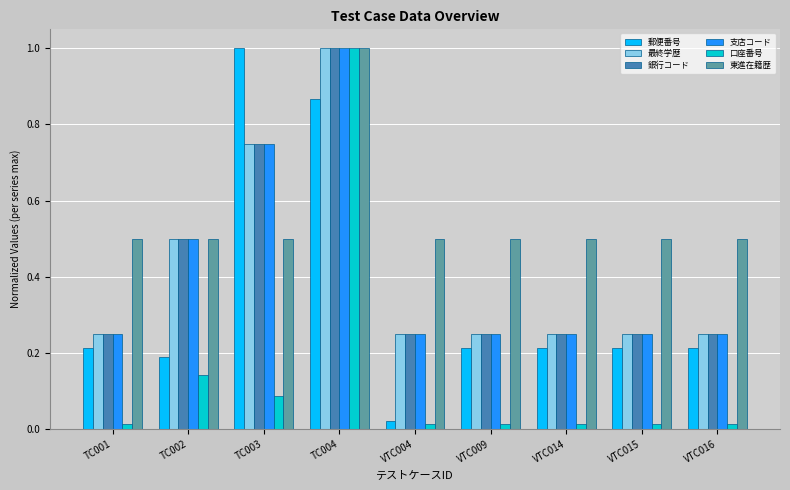

The 銀行コード series shows 0.4 at TC003. True or false?

False